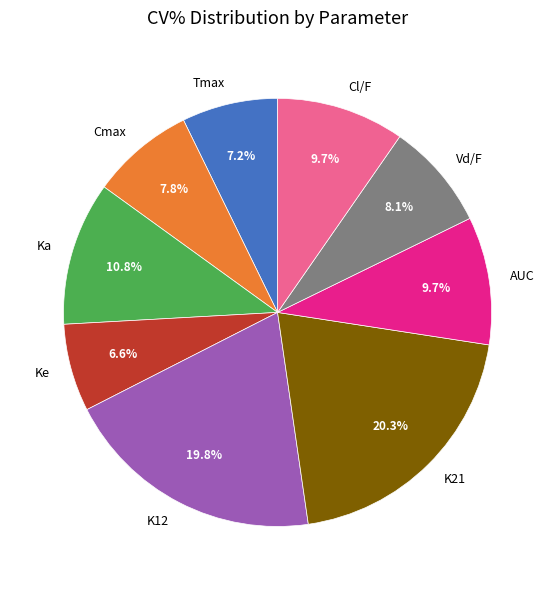

What portion of the pie excludes AUC?

90.3%